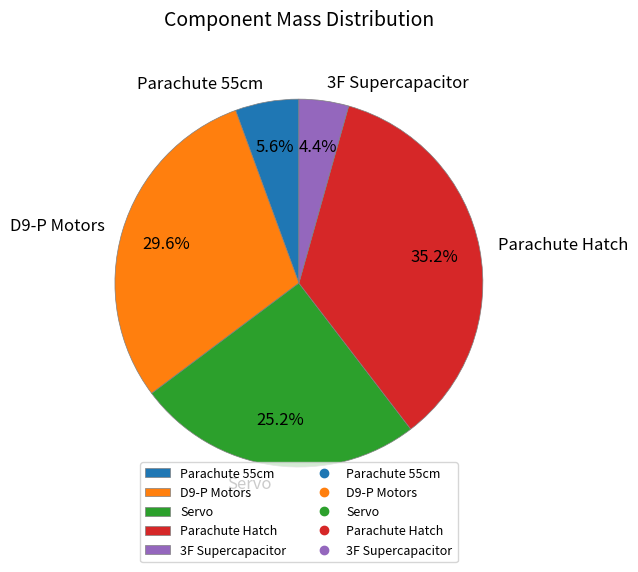

Combined, what portion of the pie is Servo and Parachute 55cm?

30.8%